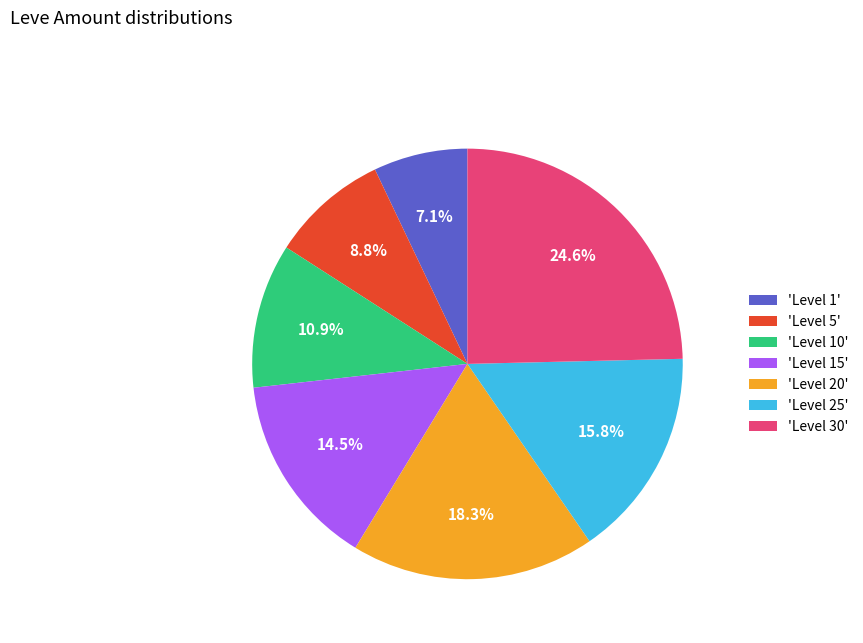

Approximately how many times larger is the value at 'Level 5' compared to 'Level 15'?

0.6